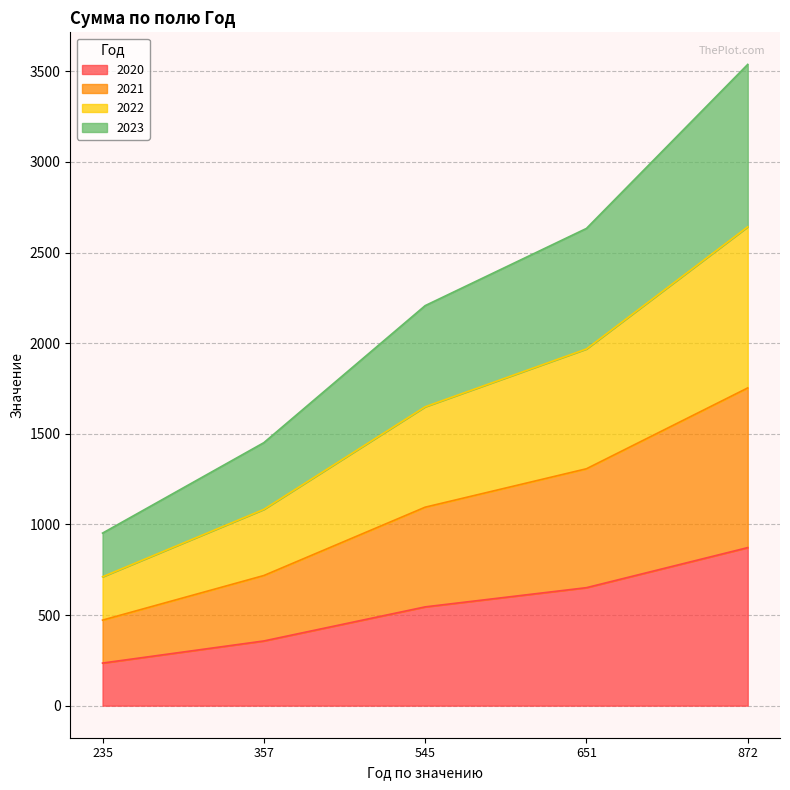

At which label does 2020 reach its minimum?

235